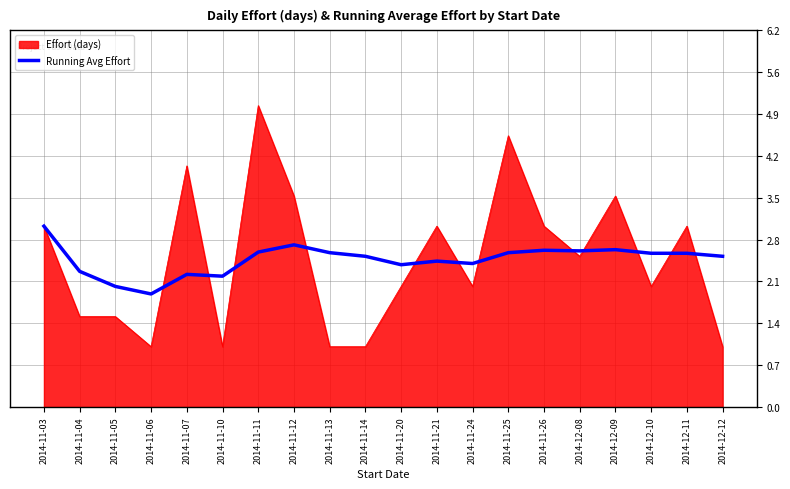

What is the spread (max minus min) of values at 2014-11-20?

0.4